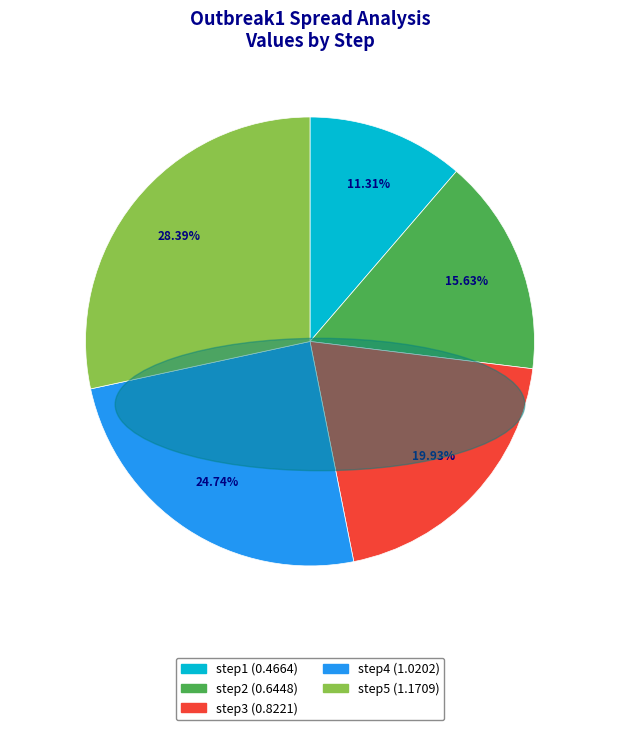

Rank the categories by value from highest to lowest.

step5, step4, step3, step2, step1